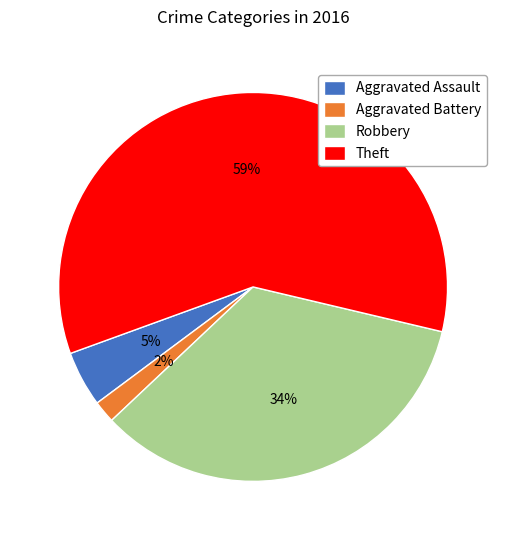

Does Aggravated Battery represent more than half of the total?

No